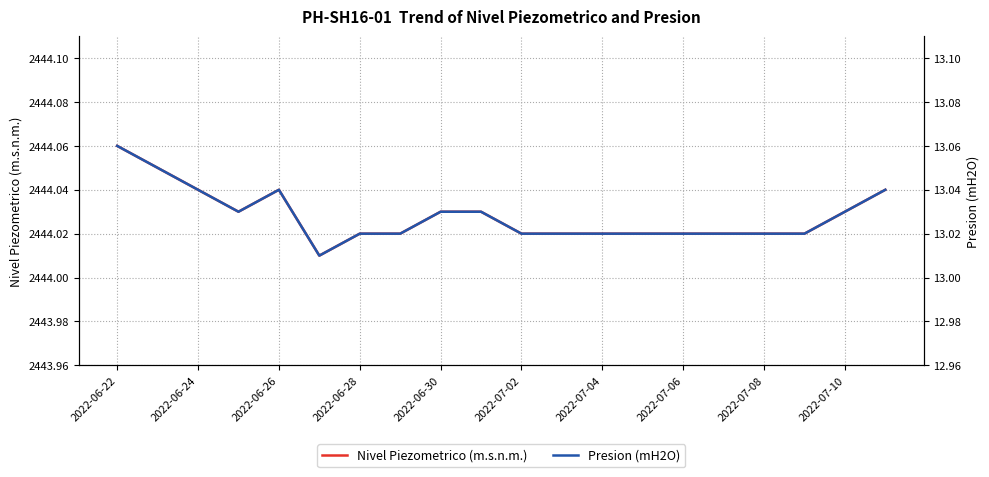

The value of Nivel Piezometrico (m.s.n.m.) at 17 is 2444.0. True or false?

True